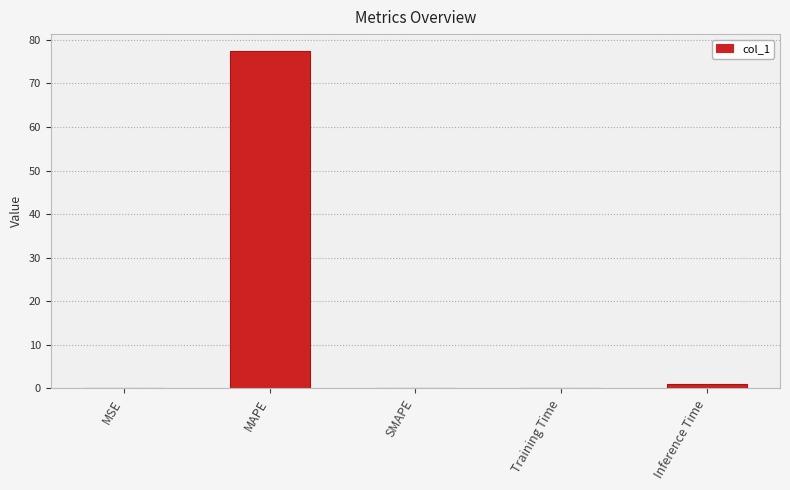

What is the sum of all values?

78.4